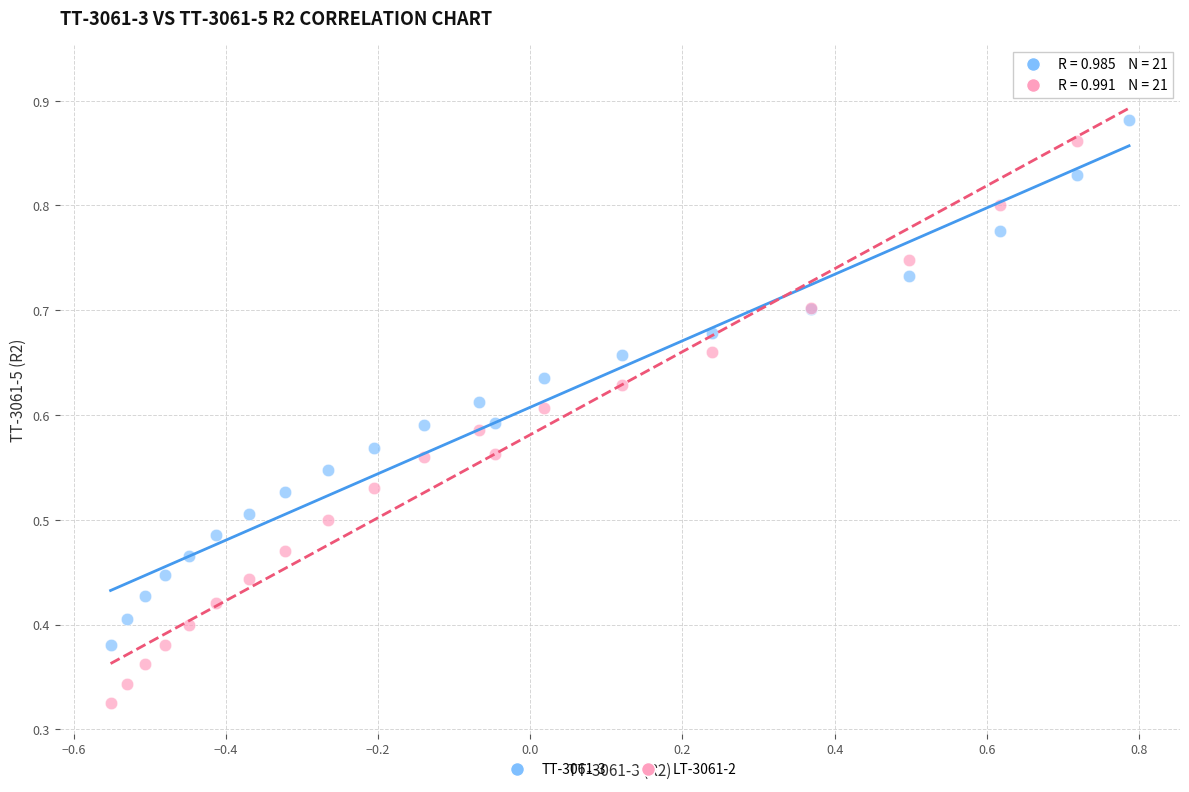

Which series reaches the maximum Y coordinate?

LT-3061-2